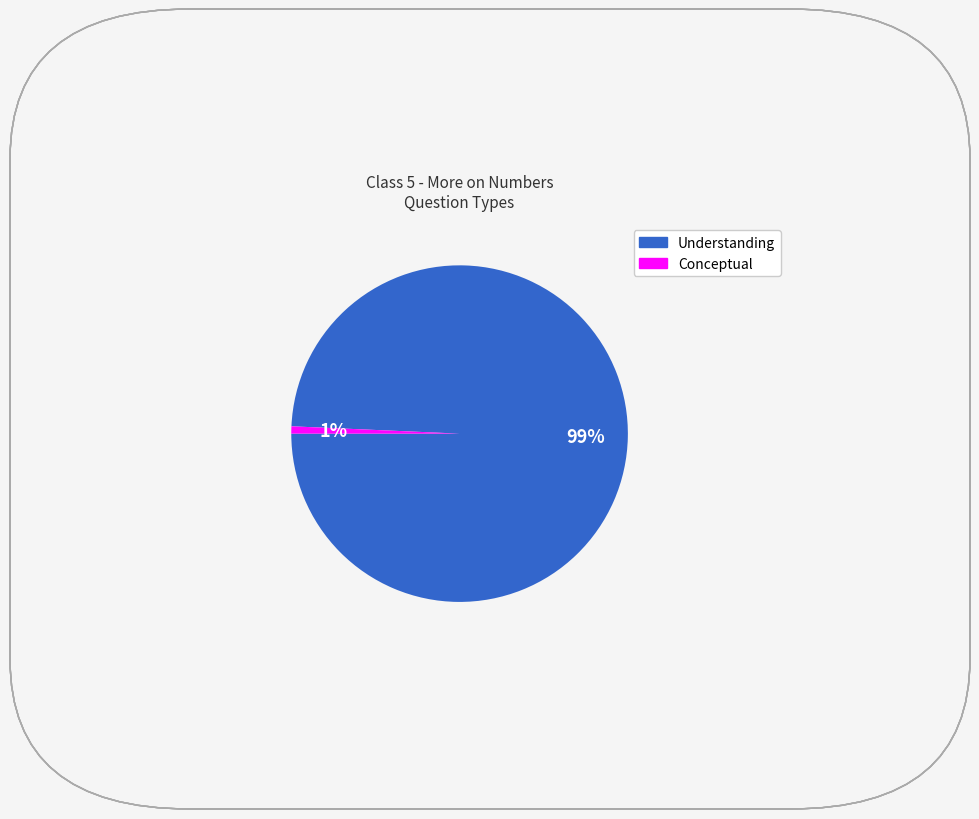

What is the smallest slice in the pie chart?

Conceptual